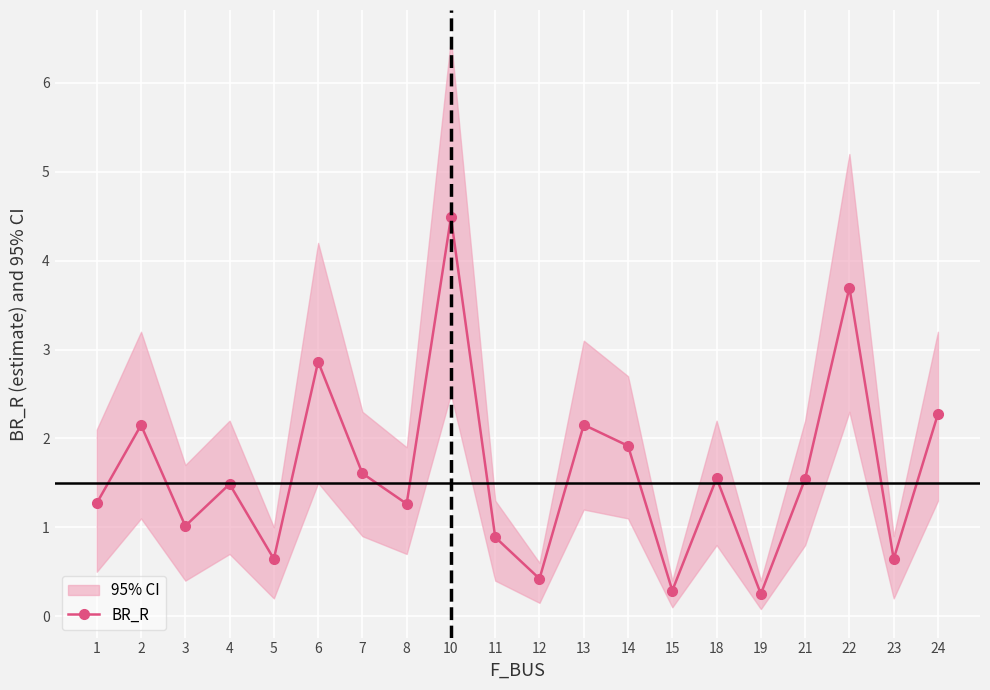

At which category does the data reach its first local valley?

3